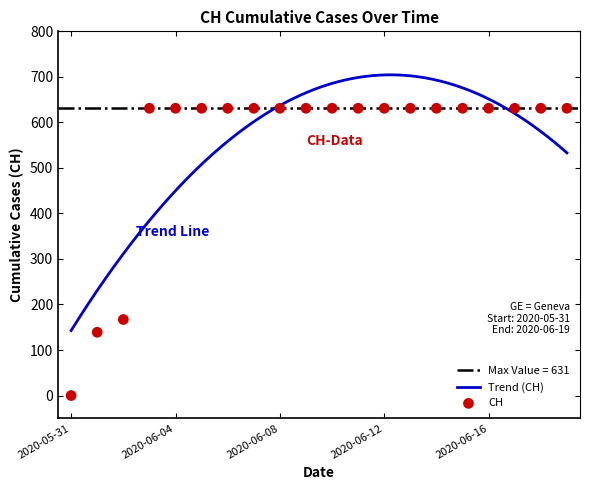

Between 2020-06-11 and 2020-06-07, which is larger?

2020-06-11